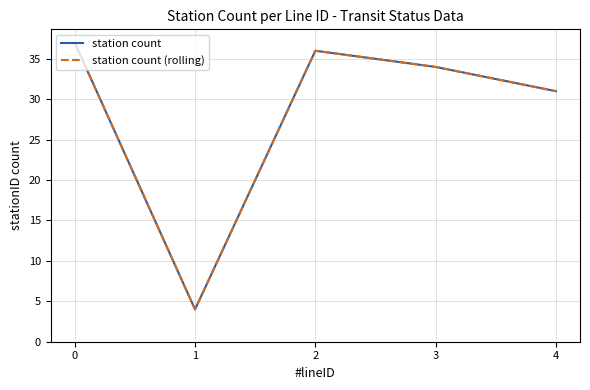

Does the chart display data point markers on the line(s)?

No